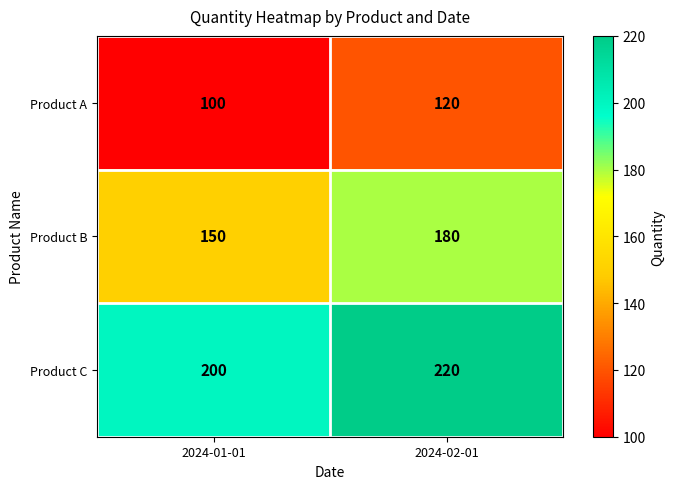

Where is Product A nearest to the value 110?

2024-01-01